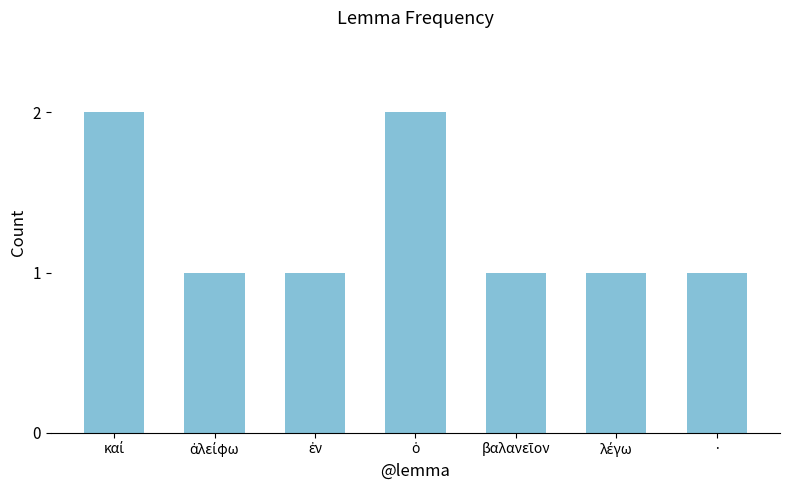

What is the label of the 1st bar from the right?

·